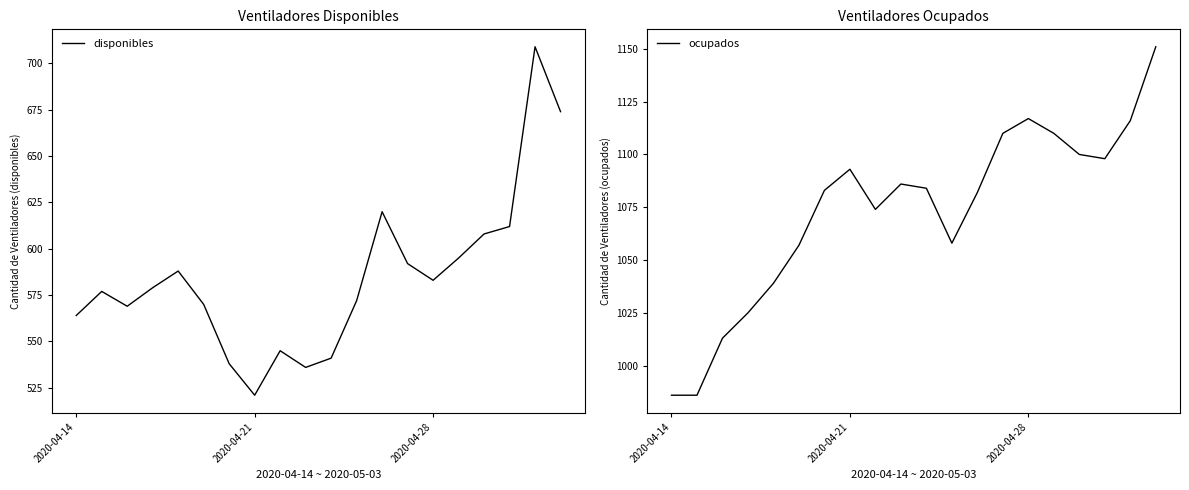

Which series has the largest range (max minus min)?

disponibles